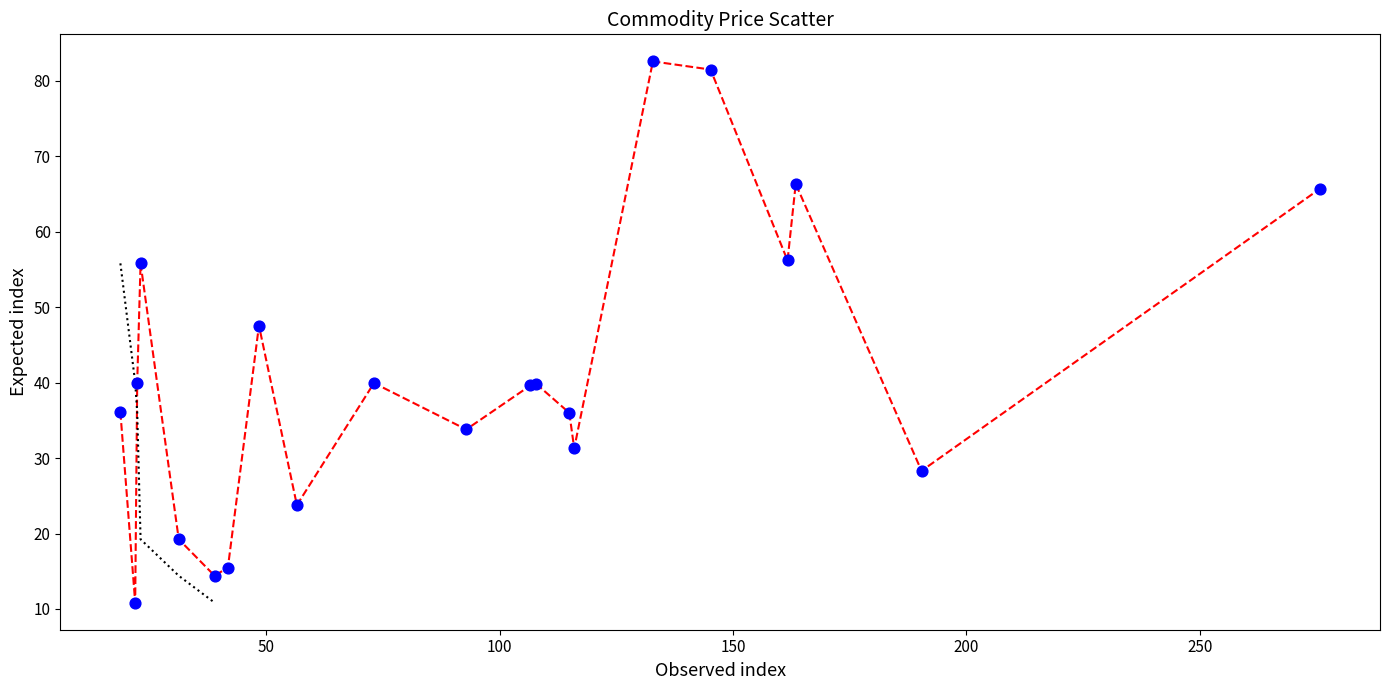

What Y value in the scatter plot is closest to 46?

47.5